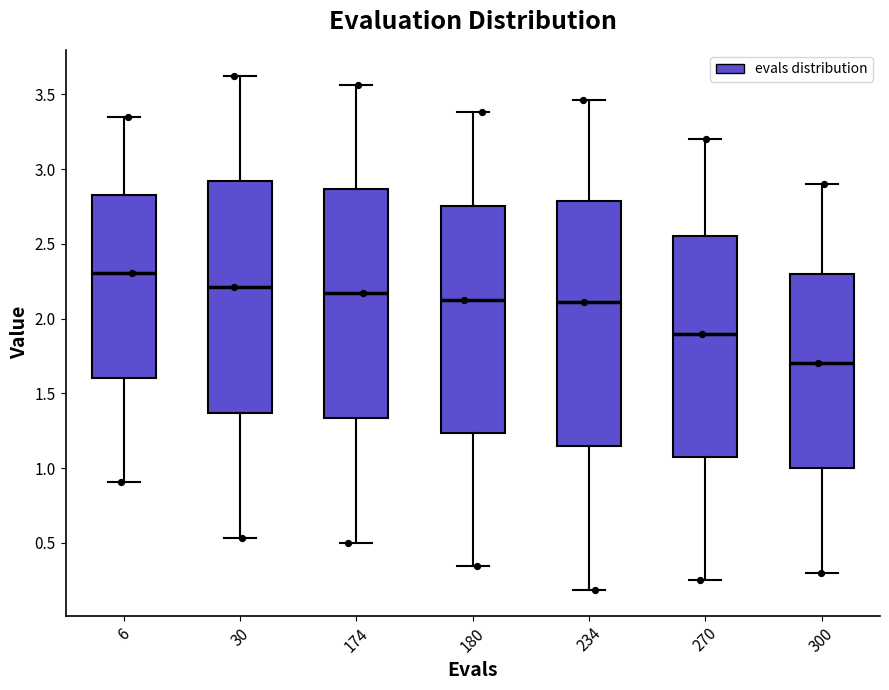

Reading left to right, read every box against the y-axis: the position of its median line, the range the box covers, and the ends of its whiskers. The values are not printed on the chart, so give them approximately, as read against the axis.

6: median 2.30, box 1.60 to 2.85, whiskers 0.90 to 3.35
30: median 2.20, box 1.35 to 2.90, whiskers 0.55 to 3.65
174: median 2.15, box 1.35 to 2.85, whiskers 0.50 to 3.55
180: median 2.15, box 1.25 to 2.75, whiskers 0.35 to 3.40
234: median 2.10, box 1.15 to 2.80, whiskers 0.20 to 3.45
270: median 1.90, box 1.10 to 2.55, whiskers 0.25 to 3.20
300: median 1.70, box 1.00 to 2.30, whiskers 0.30 to 2.90